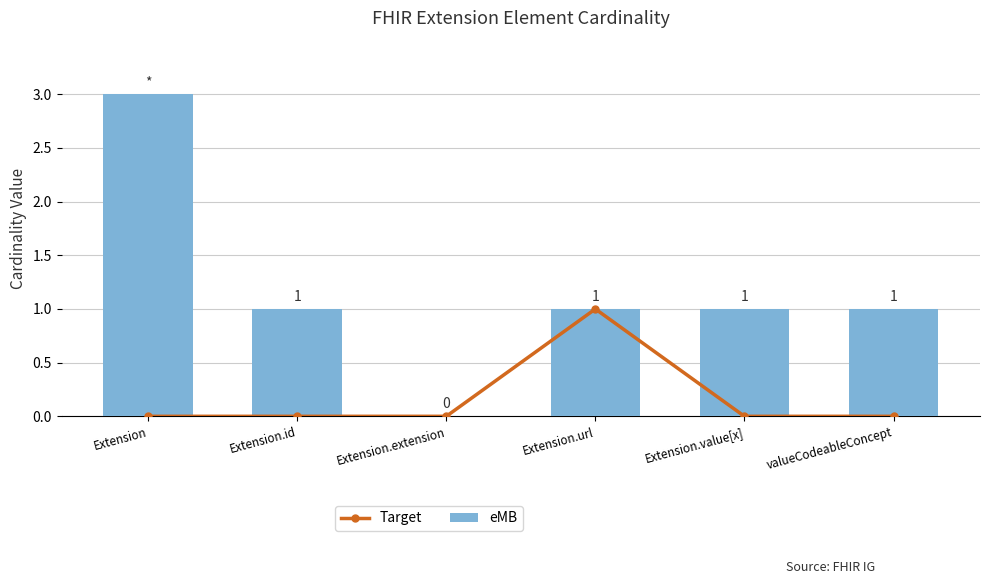

True or false: Target has a value of 0 at Extension.

True